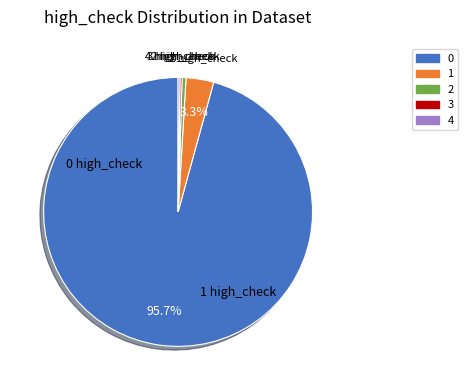

Combined, do 2 and 1 account for over 50%?

No